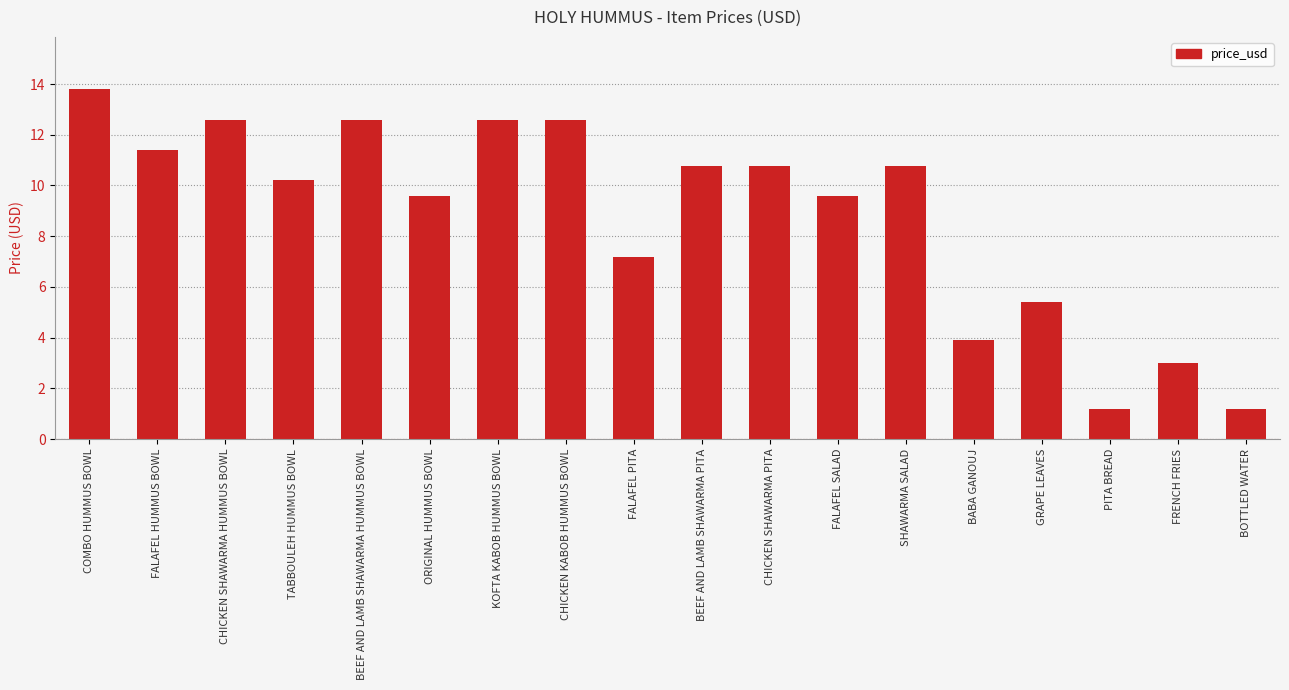

True or false: the data shows 16.1 at SHAWARMA SALAD.

False